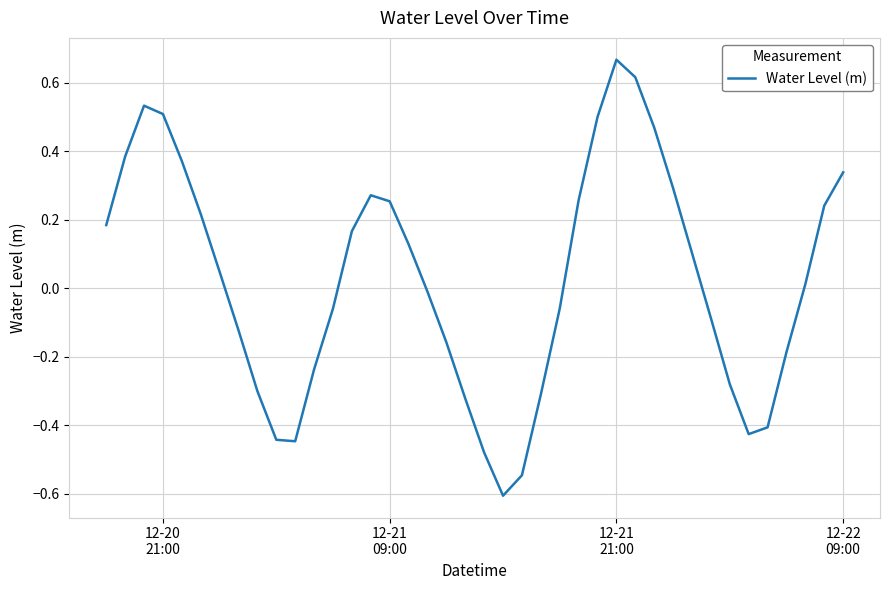

What is the difference between the maximum and minimum values?

1.3